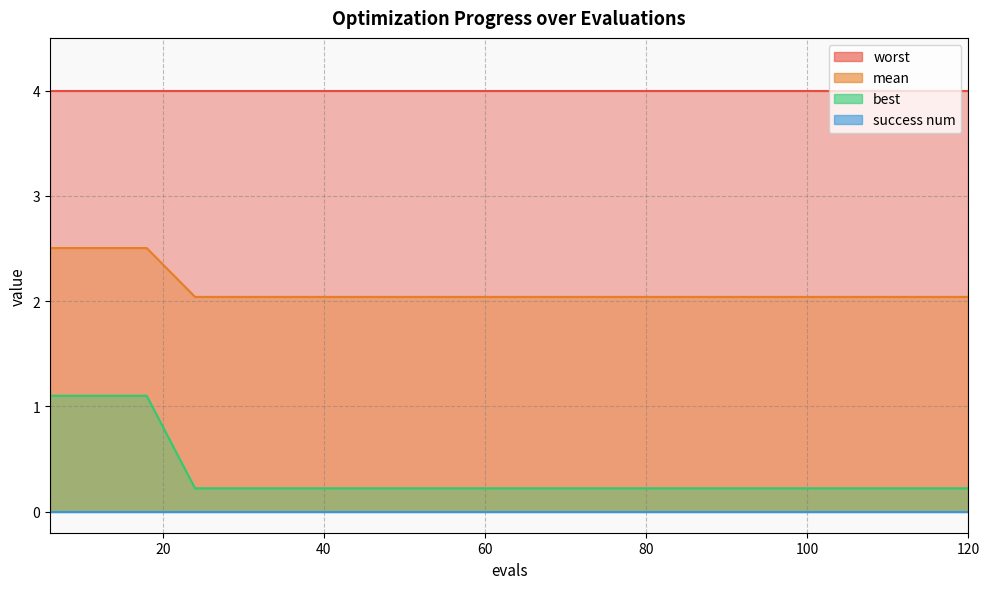

Which category has the lowest value in the best series?

24